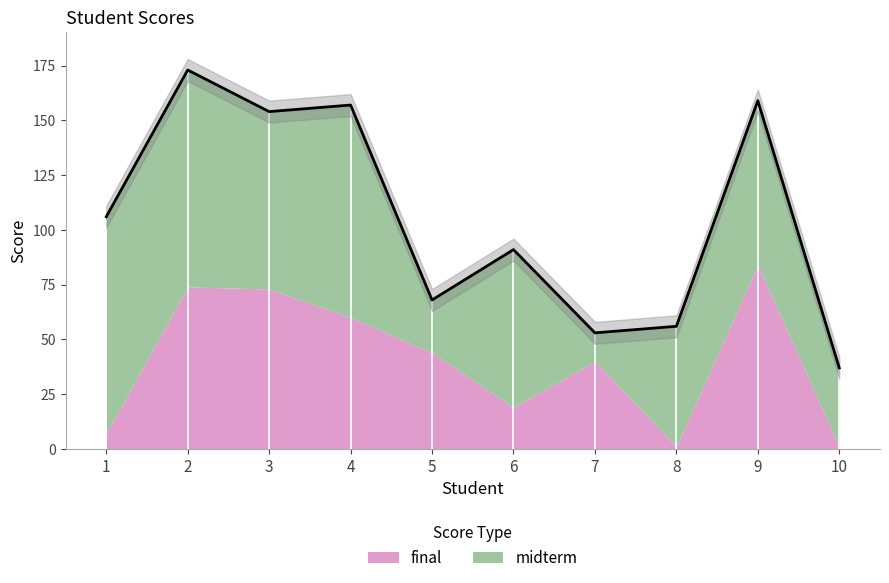

List the series in order of their peak value, highest first.

midterm, final